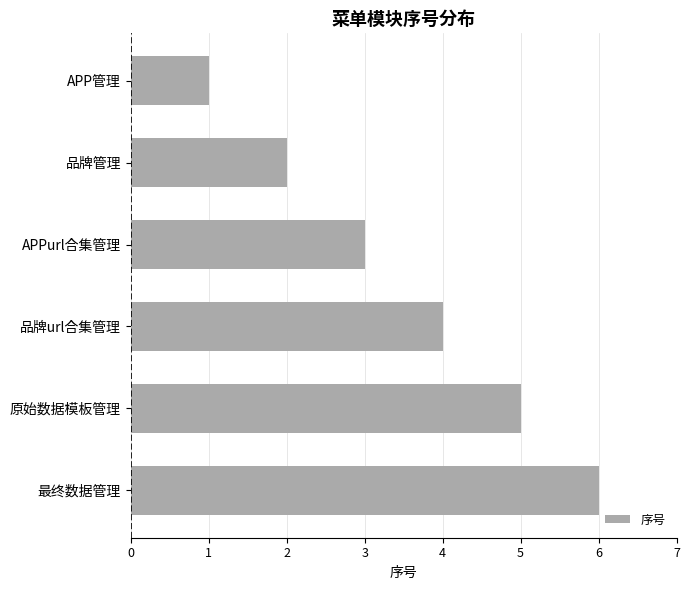

Between APP管理 and APPurl合集管理, which is larger?

APPurl合集管理